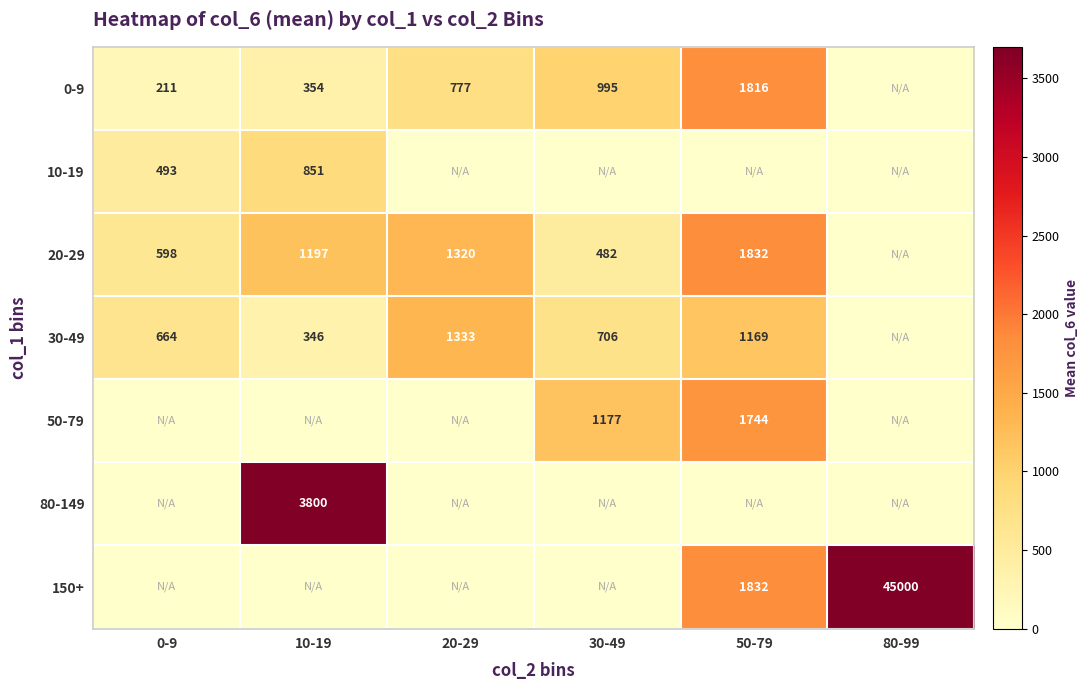

What is the greatest value displayed?

45000.0